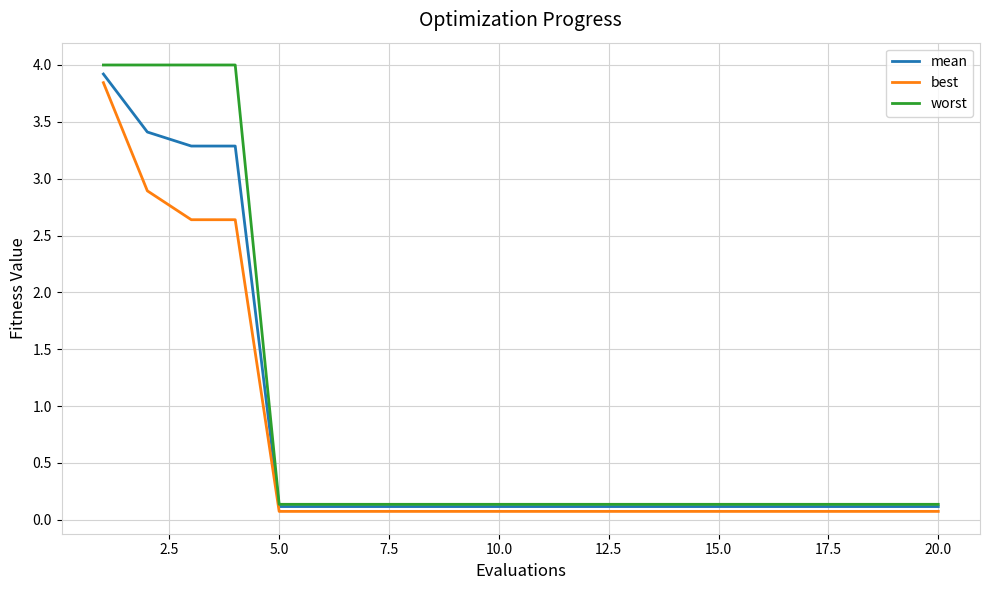

What is the maximum value for worst?

4.0